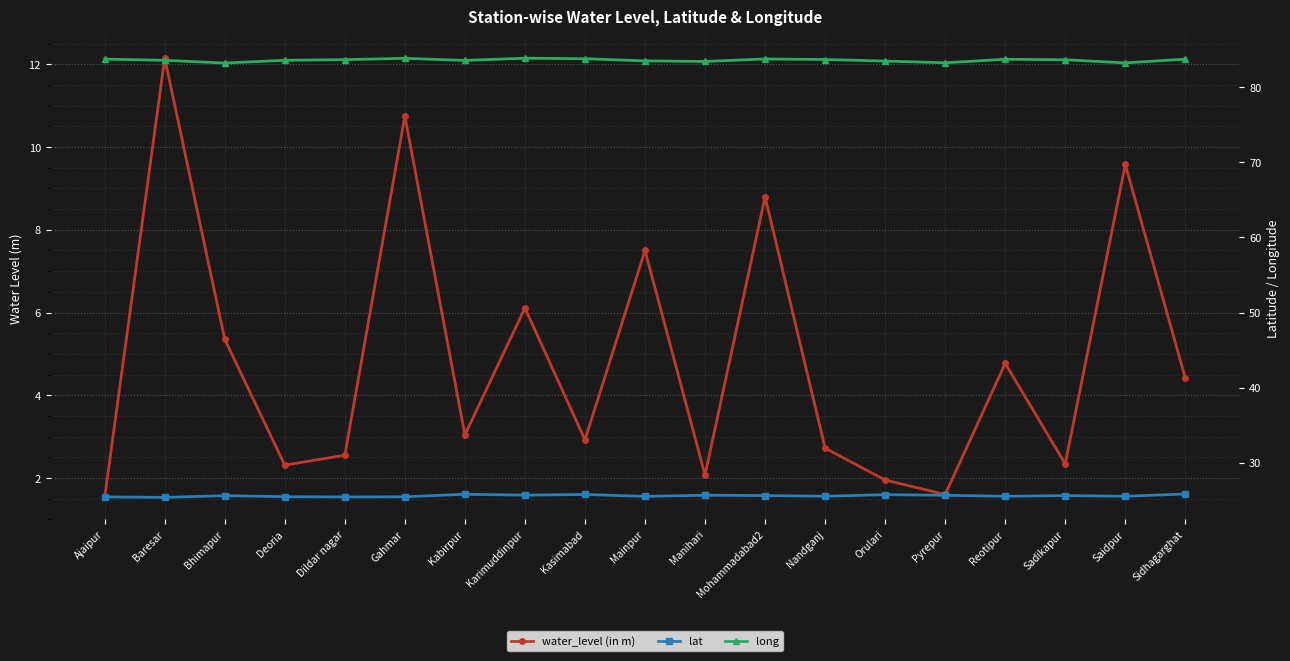

What are all the series names shown in the legend?

water_level (in m), lat, long